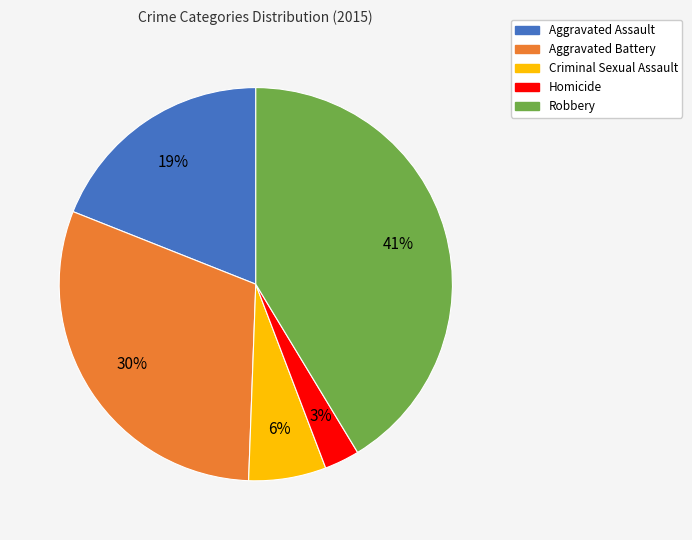

To the nearest percent, what is the average slice percentage?

20%